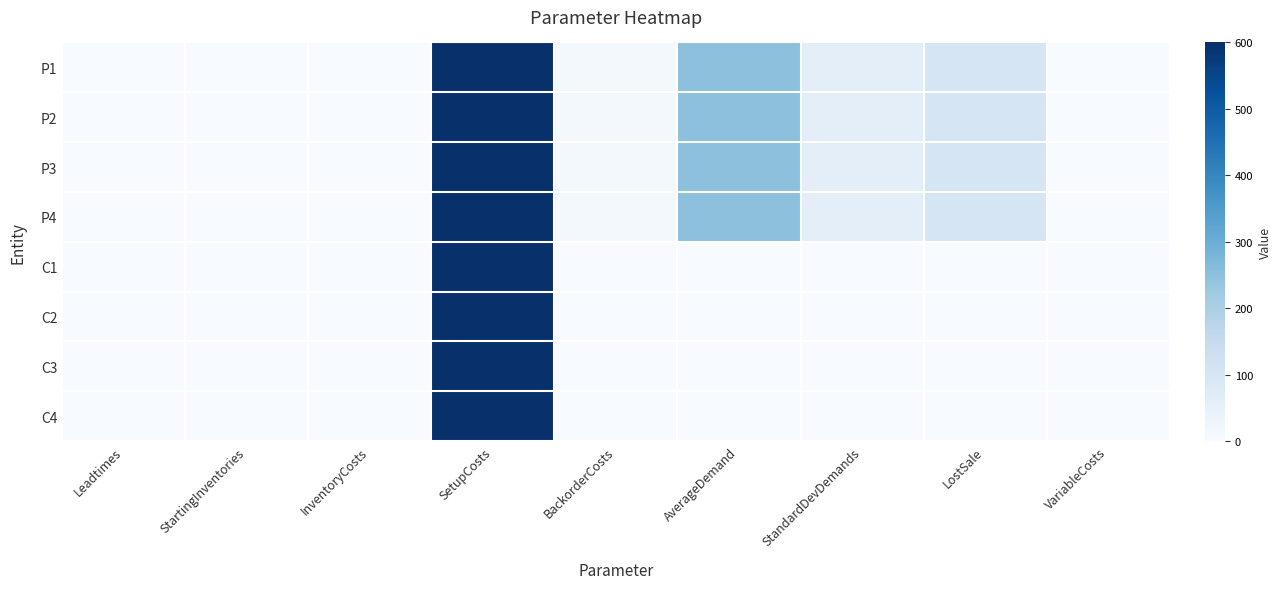

Which series has the widest spread of values?

P1